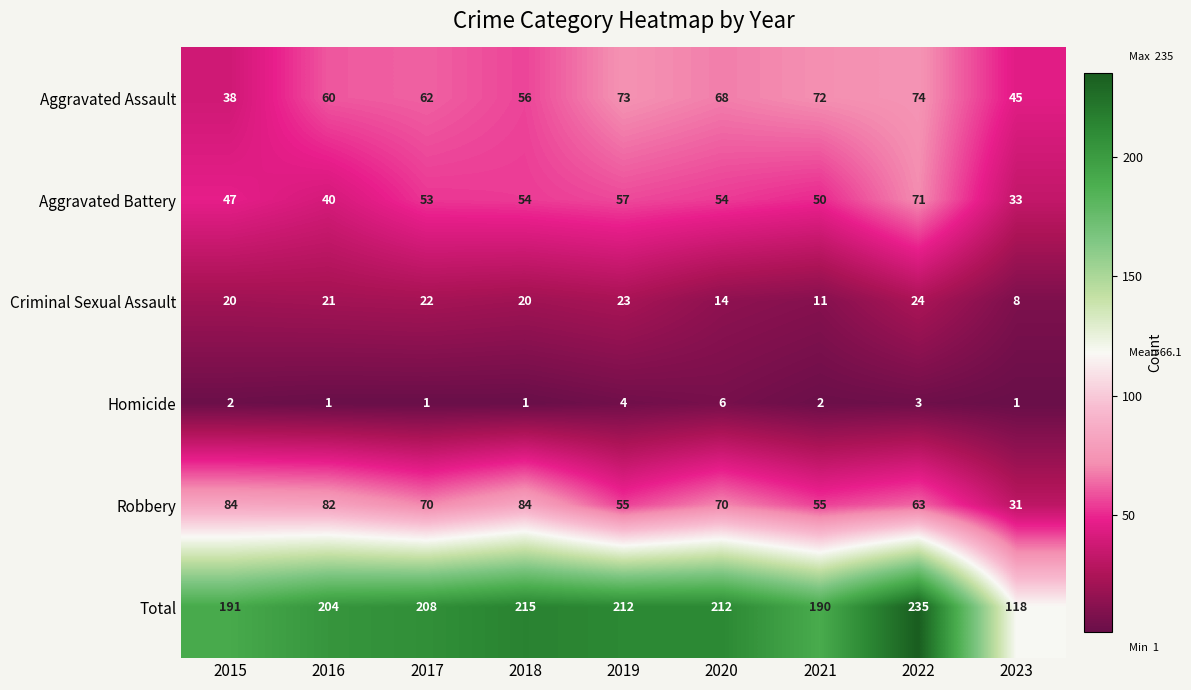

The value of Aggravated Assault at 2016 is 17. True or false?

False